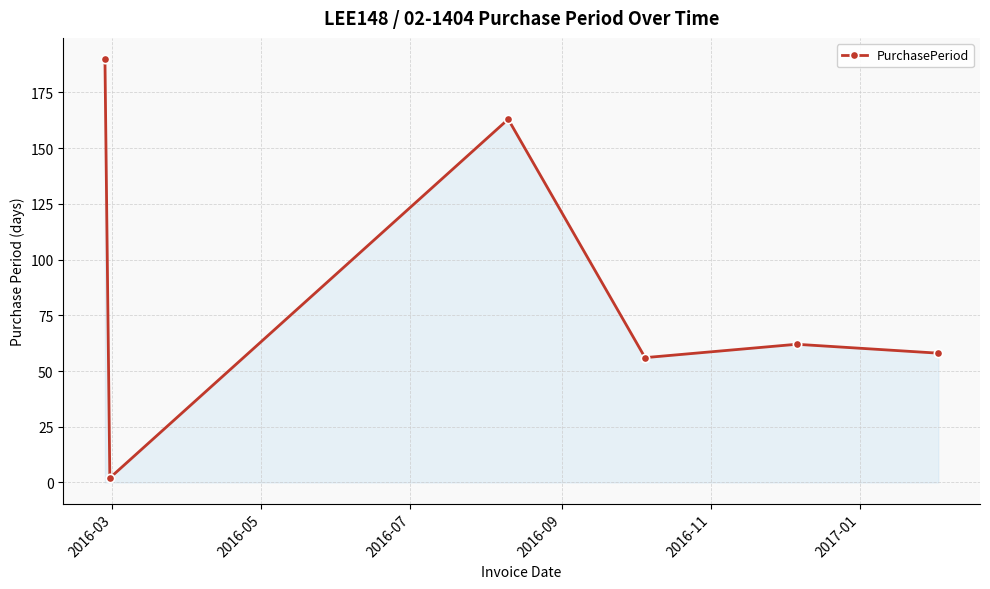

How many lines are shown in the chart?

1